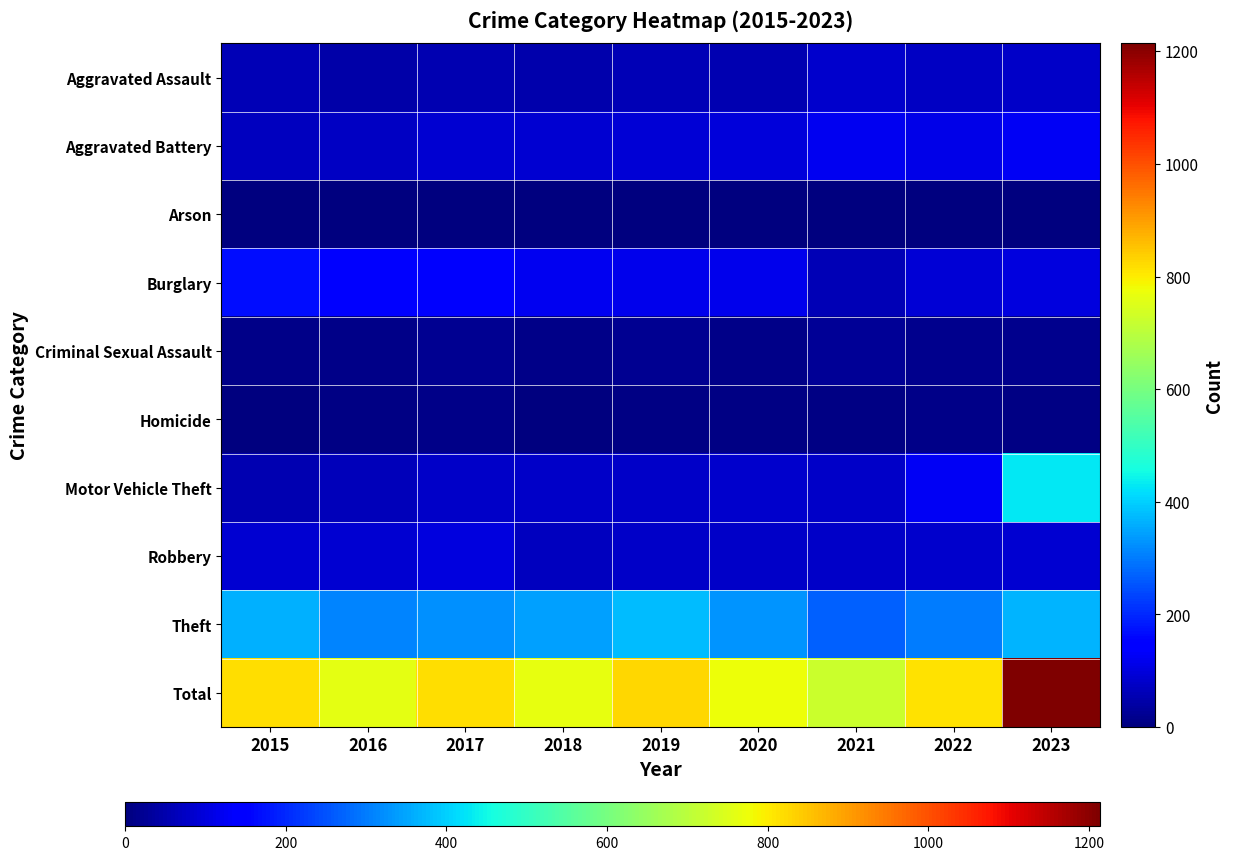

What is the total value across all series at 2017?

1636